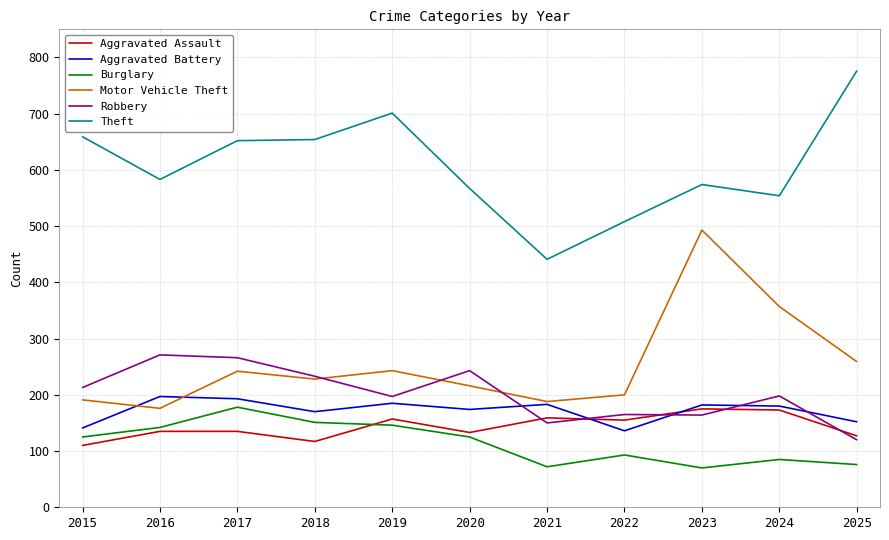

What is the difference between the highest and lowest values at 2018?

537